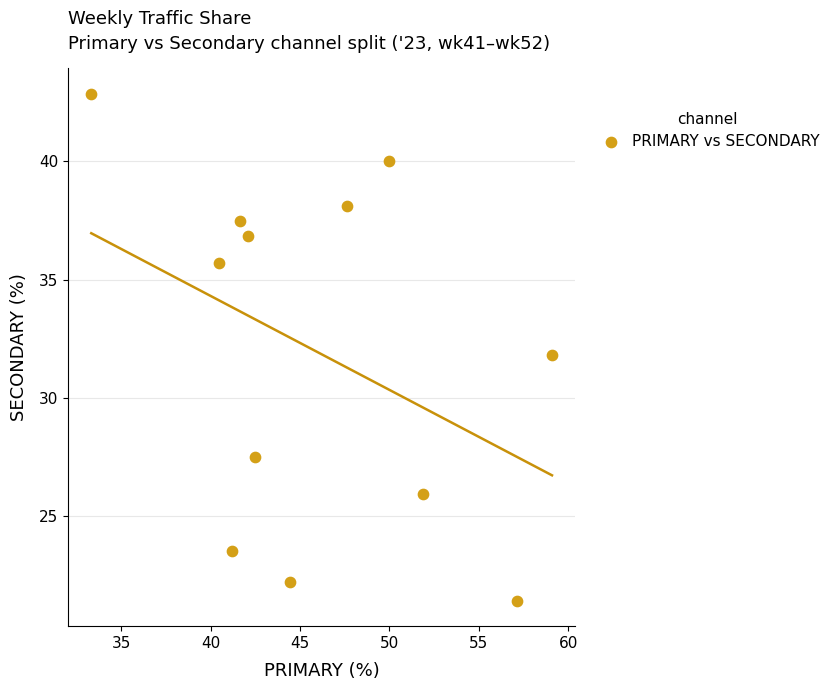

What is the average X value?

46.0